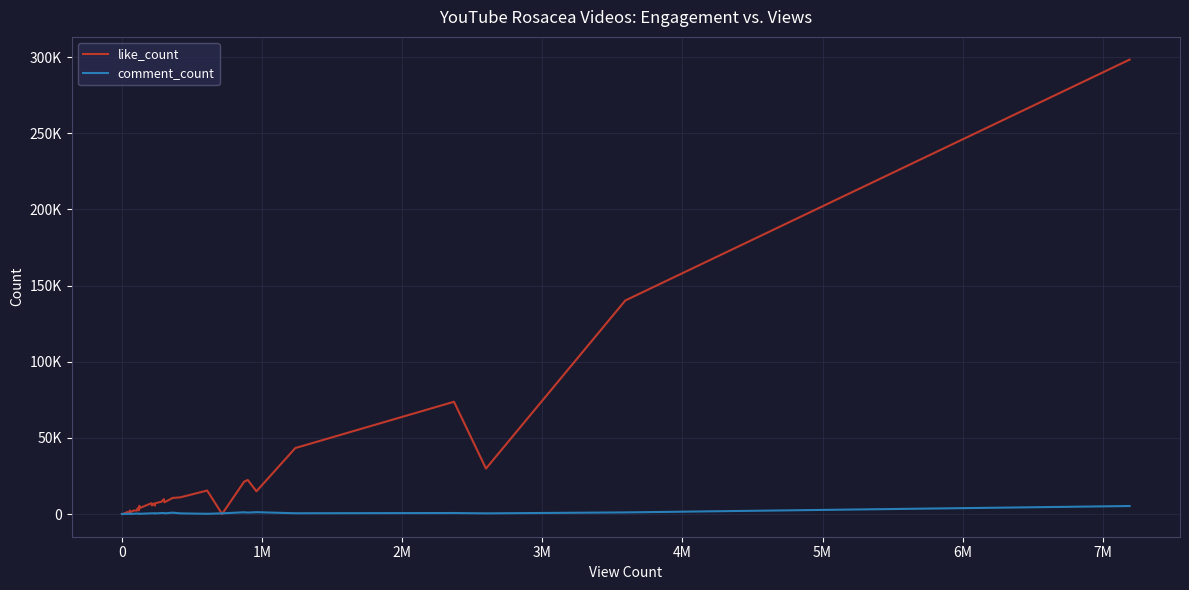

How many intersections are there between comment_count and like_count?

2